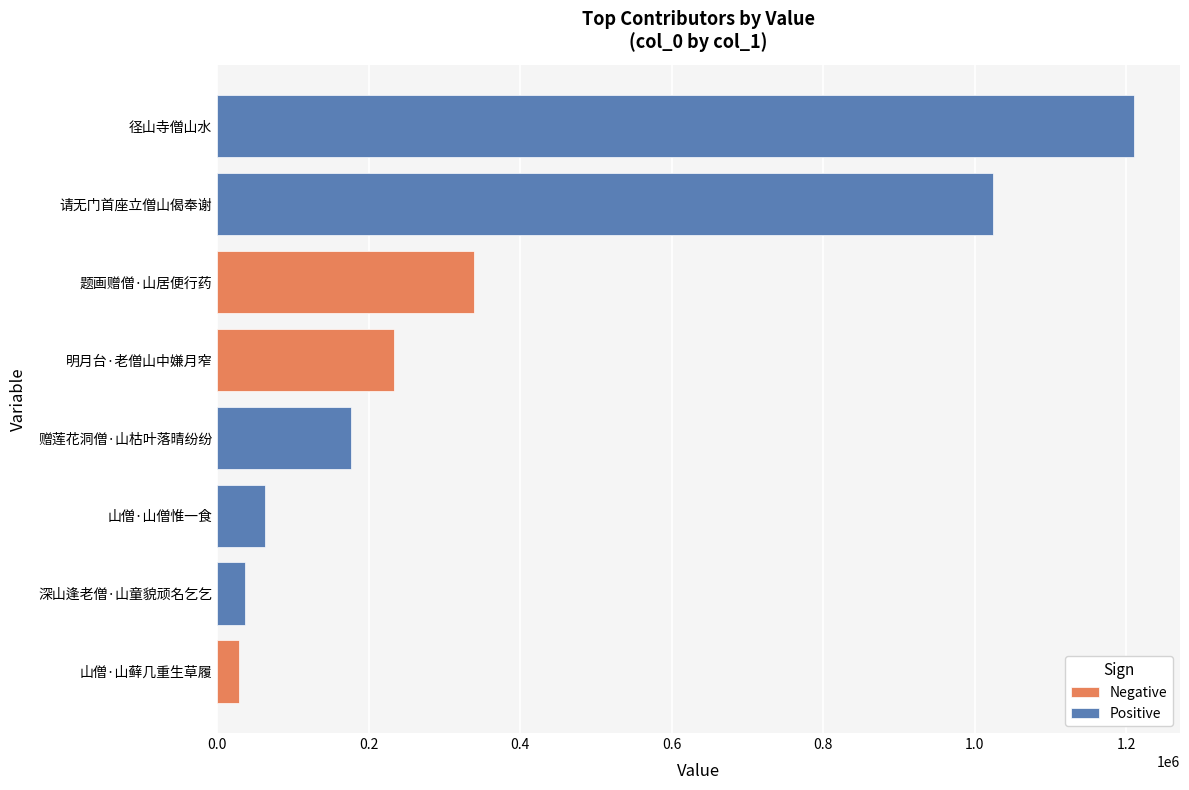

What is the label of the 4th bar from the right?

赠莲花洞僧·山枯叶落晴纷纷